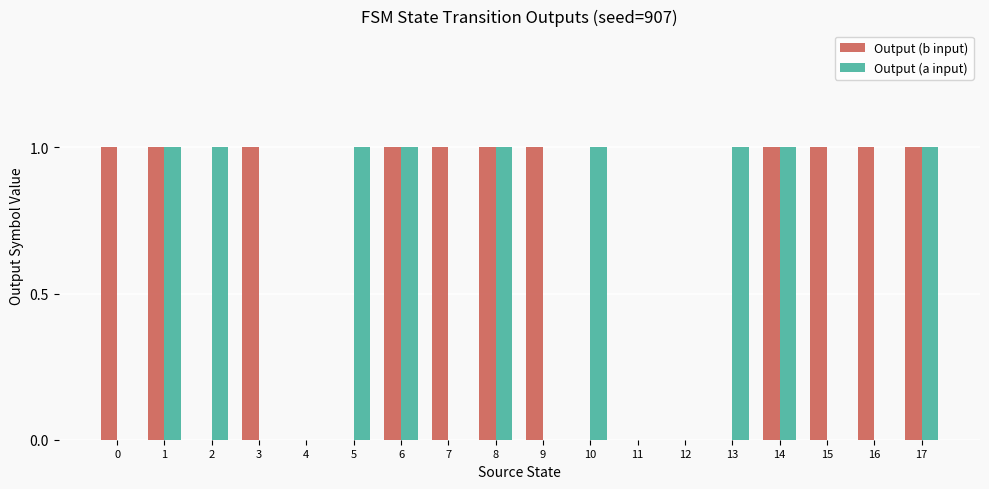

Which series has the largest total across all categories?

Output (b input)